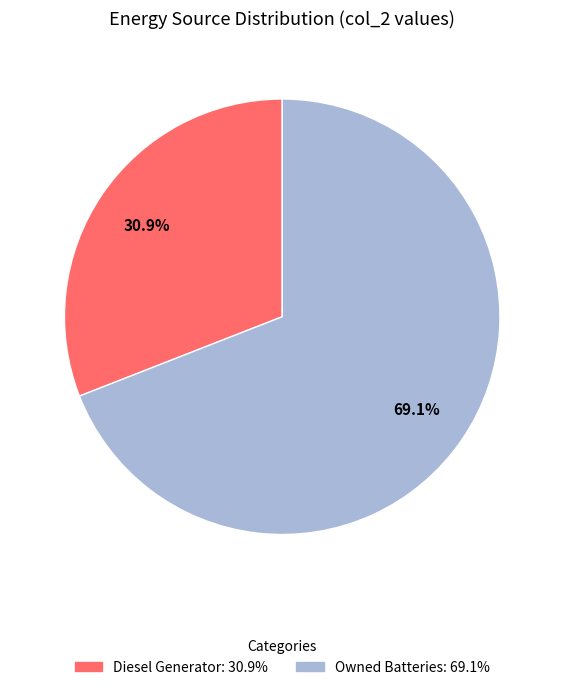

What is the largest slice in the pie chart?

Owned Batteries